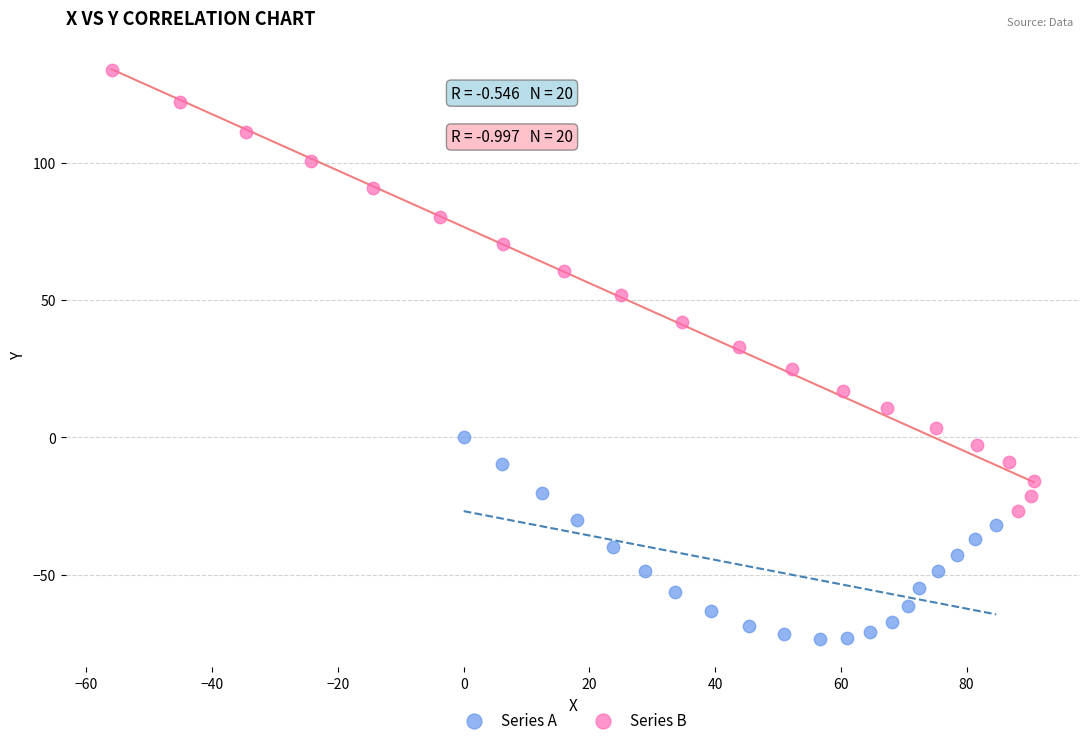

Which series reaches the maximum Y coordinate?

Series B